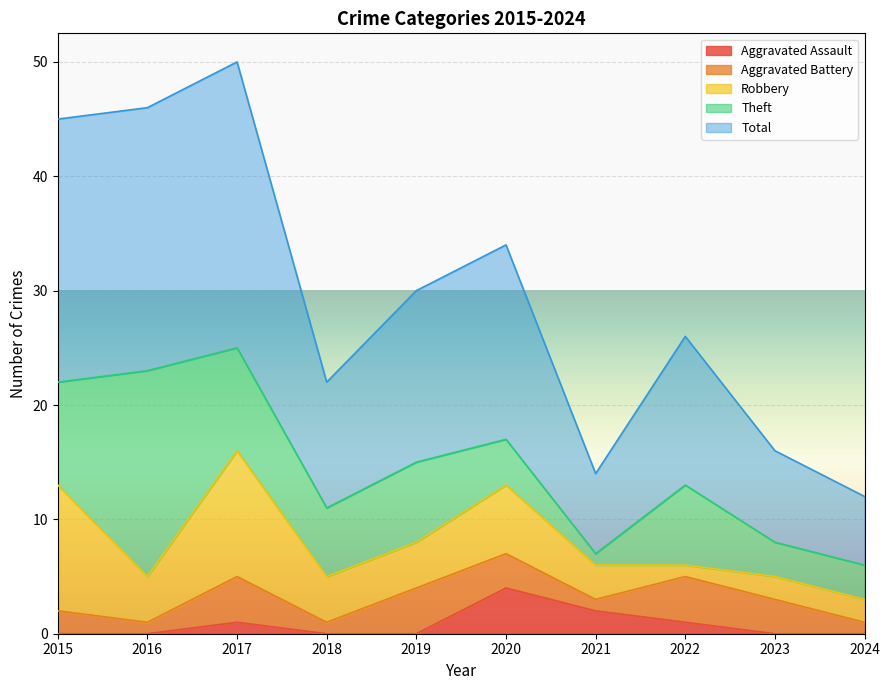

How many interior local peaks does the Theft series have?

3